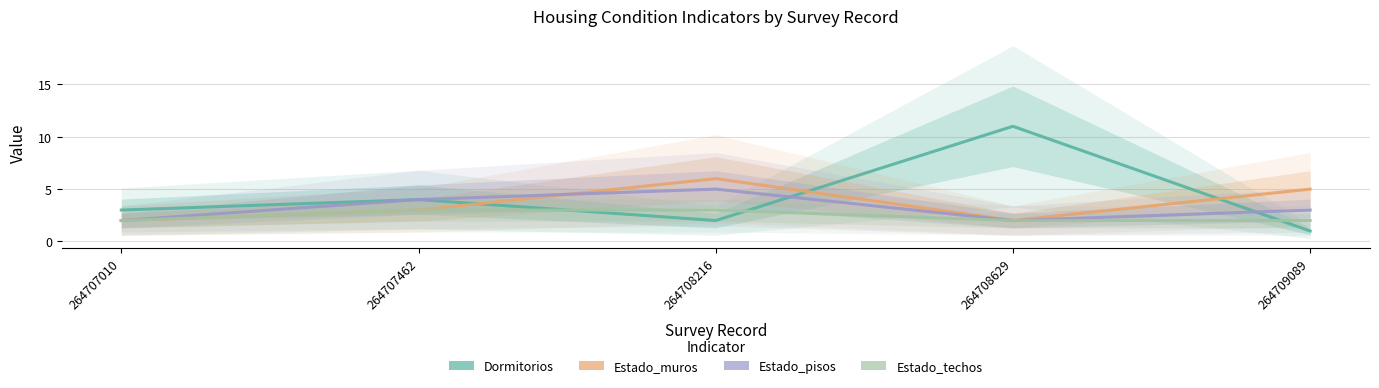

How many times do Dormitorios and Estado_pisos cross each other?

2